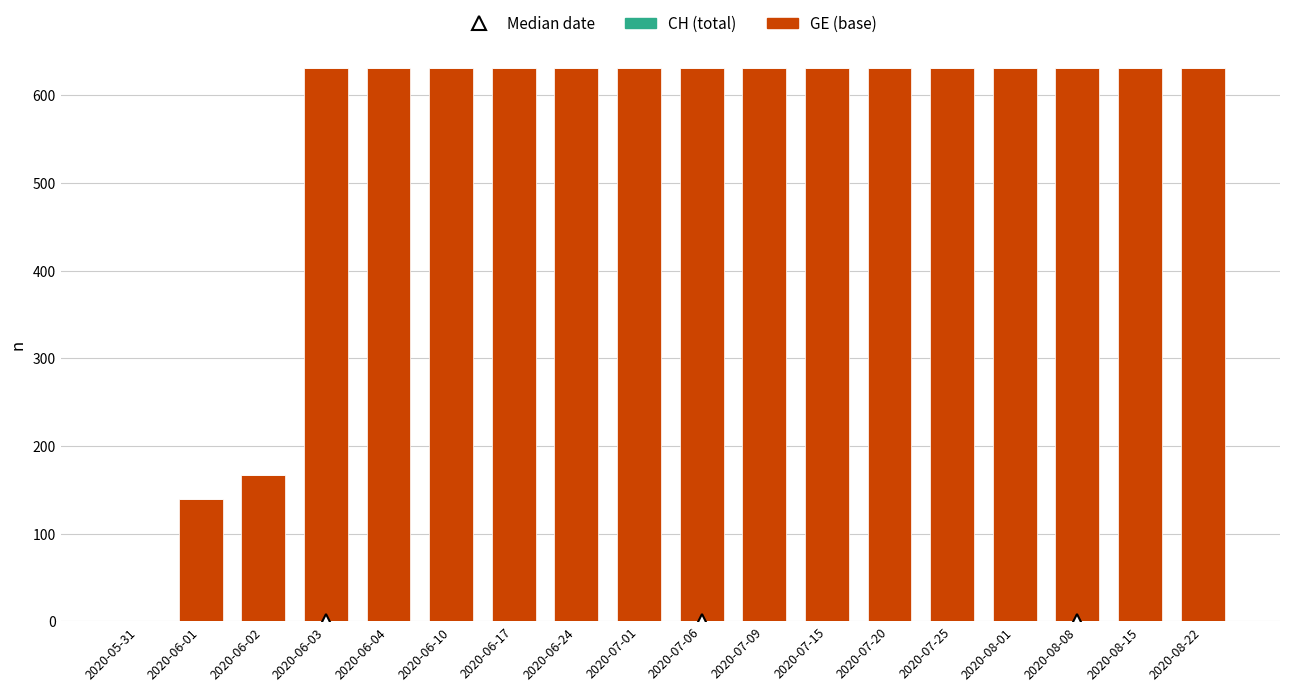

What is the greatest value displayed?

631